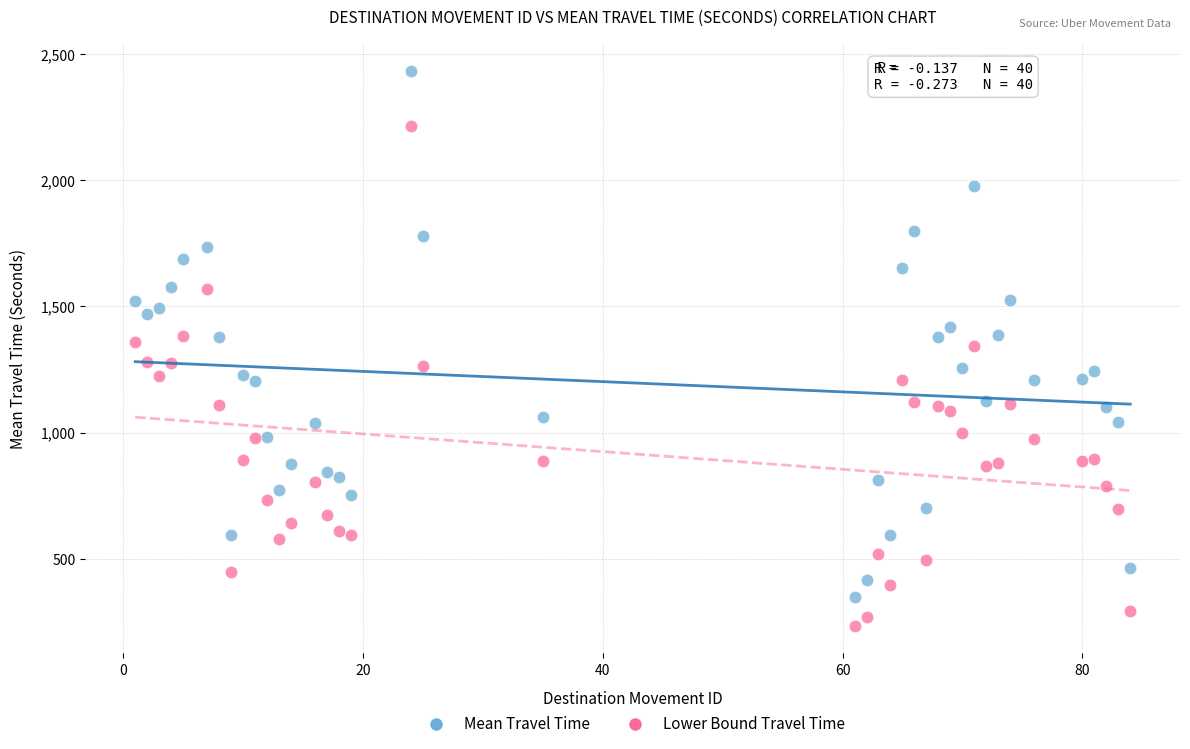

Which series reaches the minimum Y coordinate?

Lower Bound Travel Time